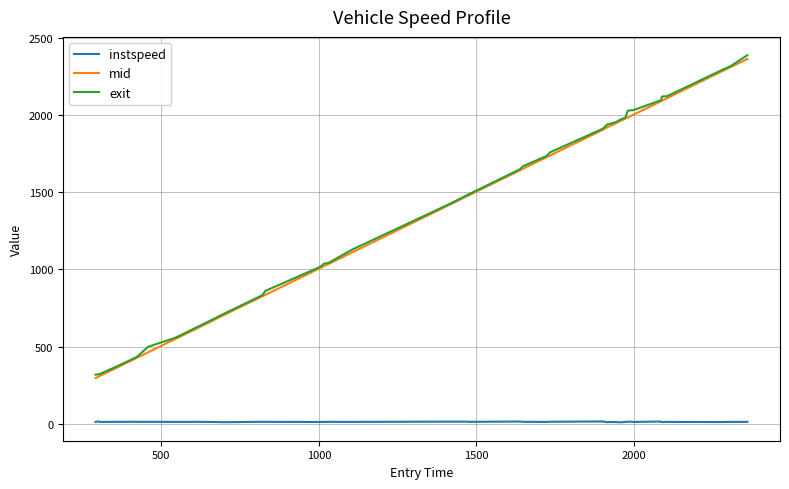

True or false: mid and instspeed cross at least once.

False